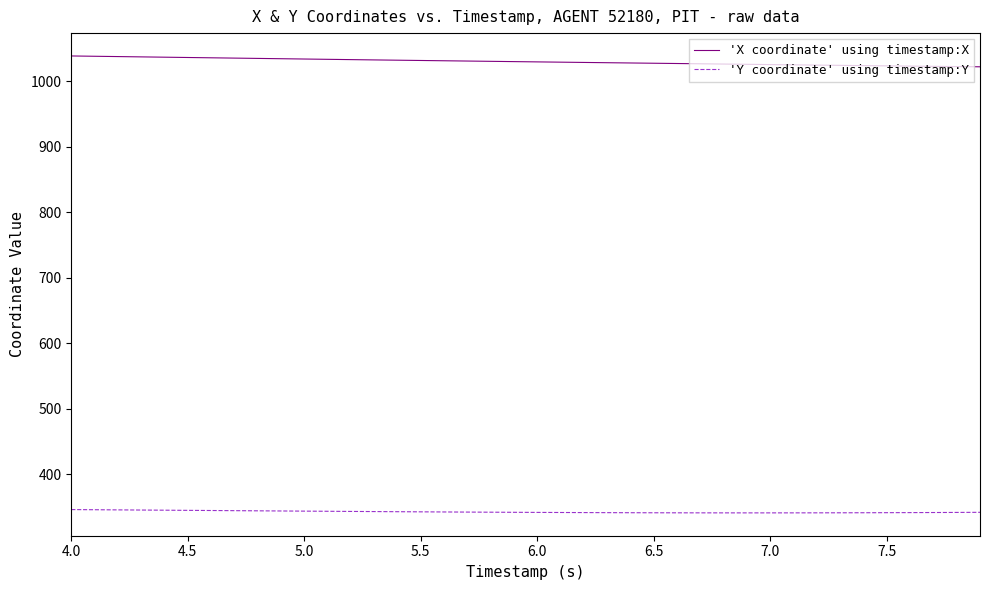

True or false: 'Y coordinate' using timestamp:Y and 'X coordinate' using timestamp:X intersect in this chart.

False